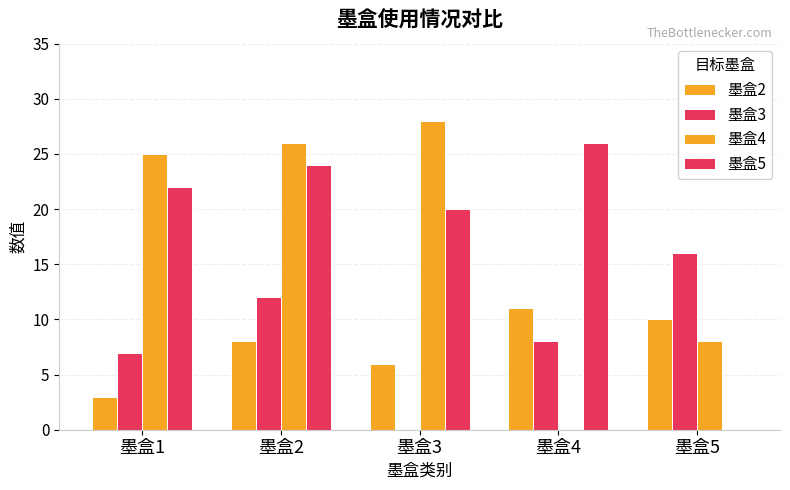

Rank the series at 墨盒4 from lowest to highest value.

墨盒4, 墨盒3, 墨盒2, 墨盒5